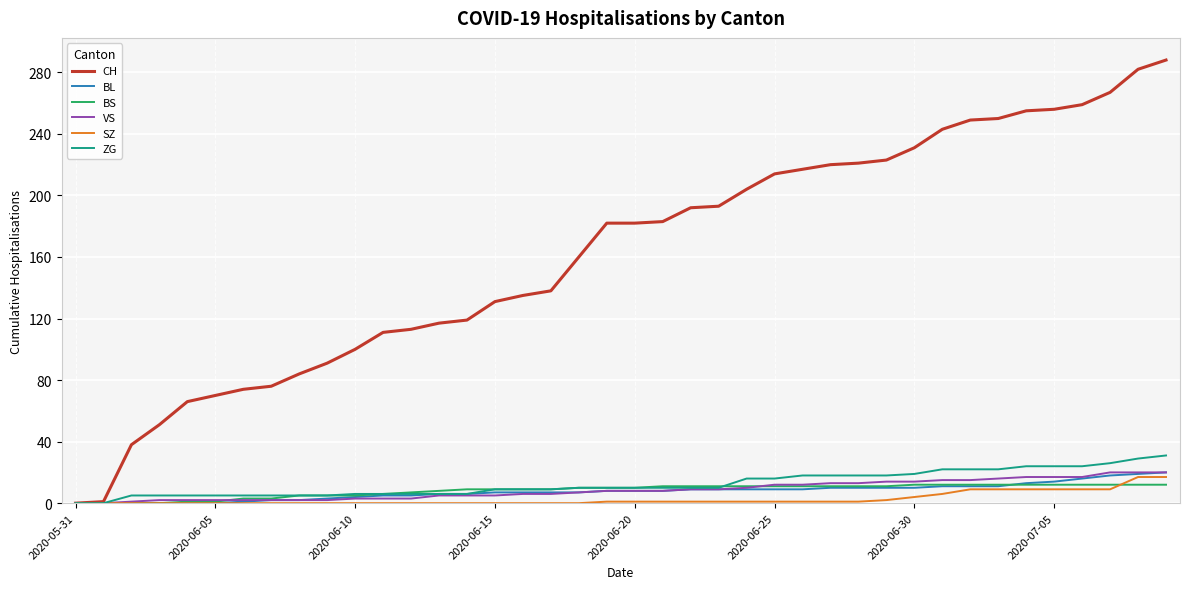

What is the greatest value displayed?

288